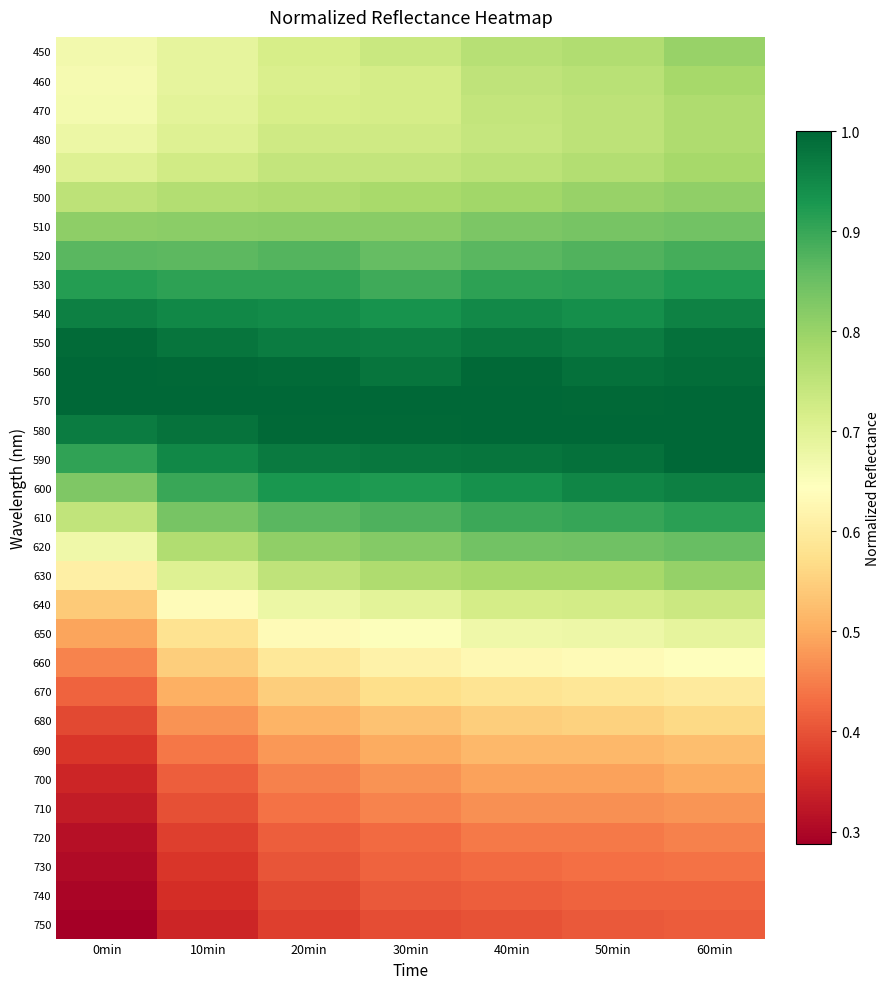

What is the total value across all series at 0min?

20.0